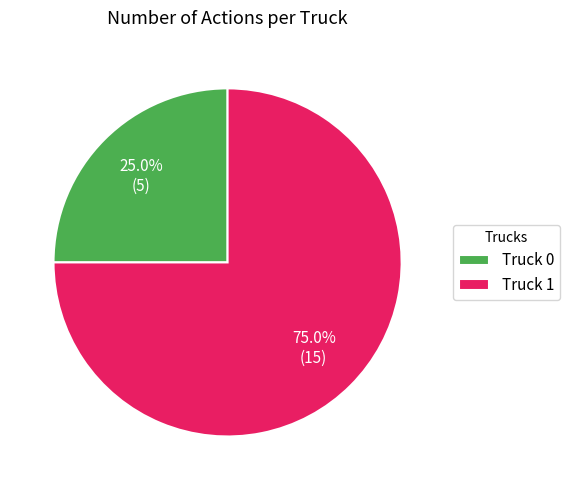

Rank the categories by value from highest to lowest.

Truck 1, Truck 0